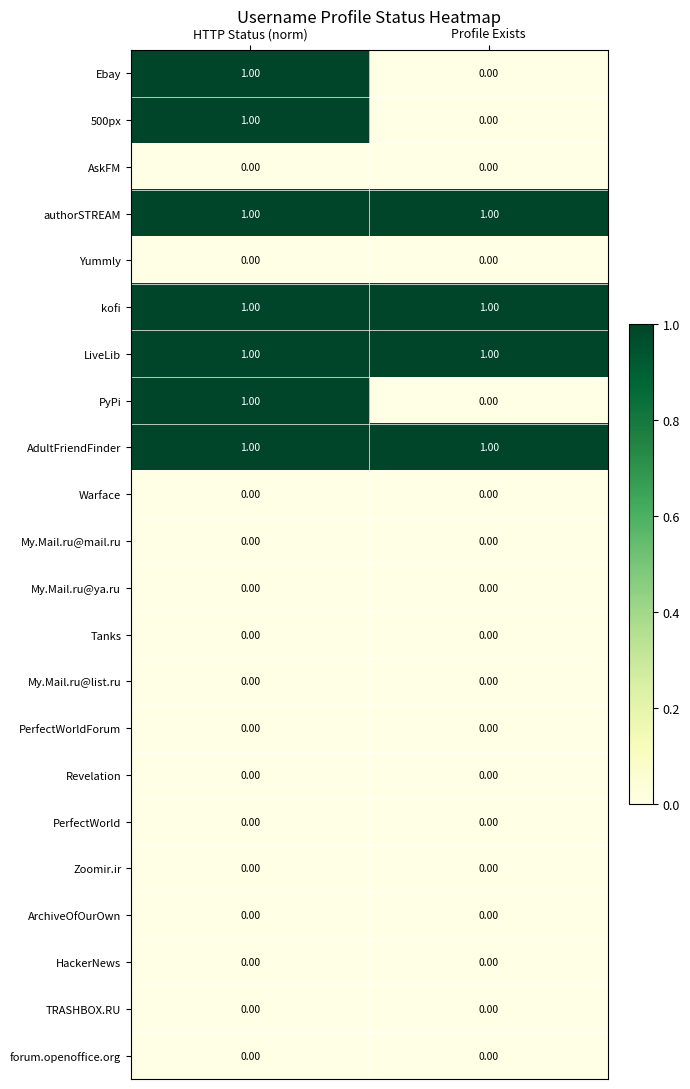

What is the total value across all series at Profile Exists?

4